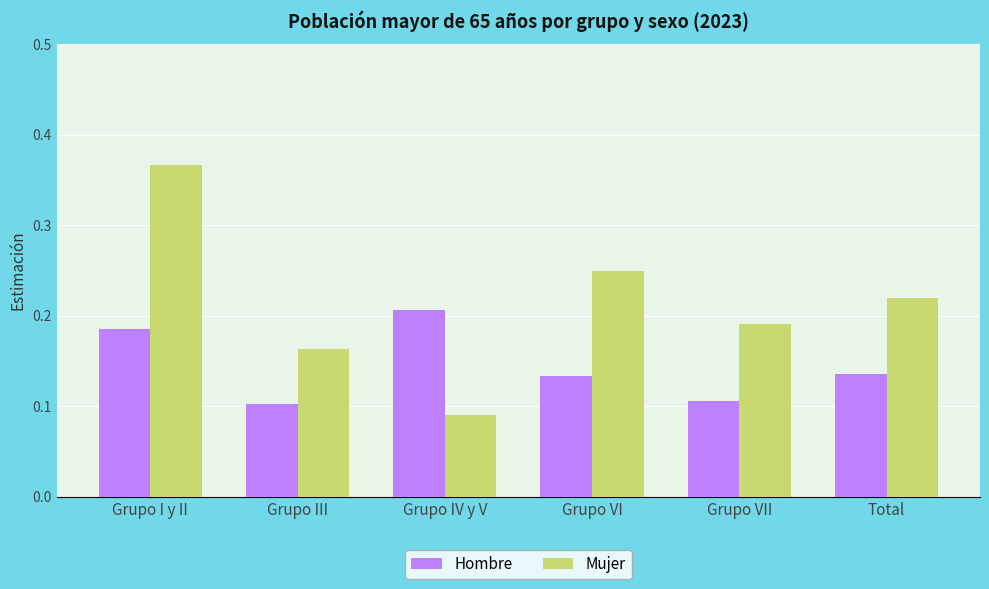

How many bars are there in each group?

2